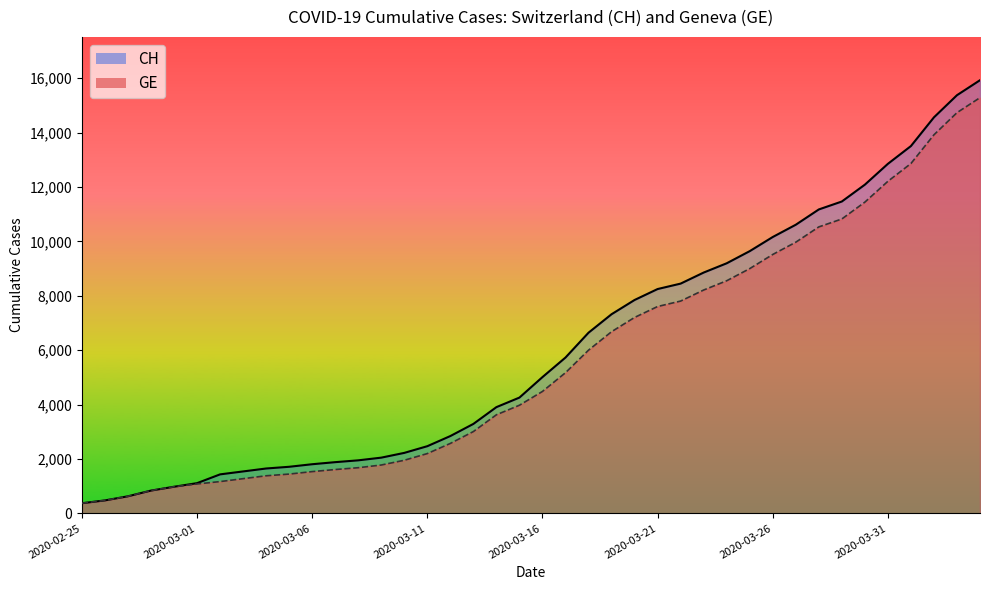

What is the spread (max minus min) of values at 2020-03-09?

271